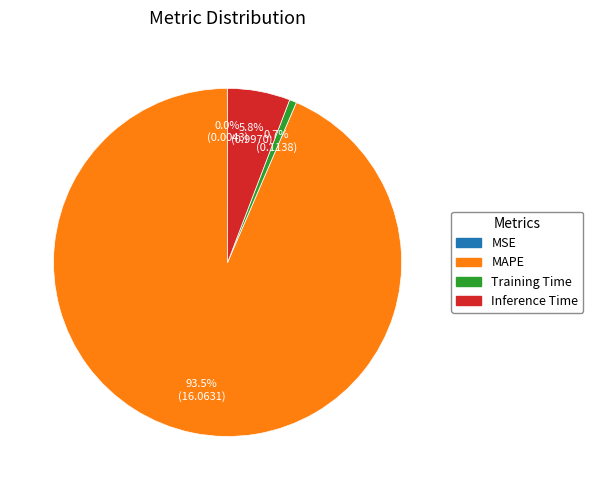

Combined, what portion of the pie is MAPE and Inference Time?

99.3%